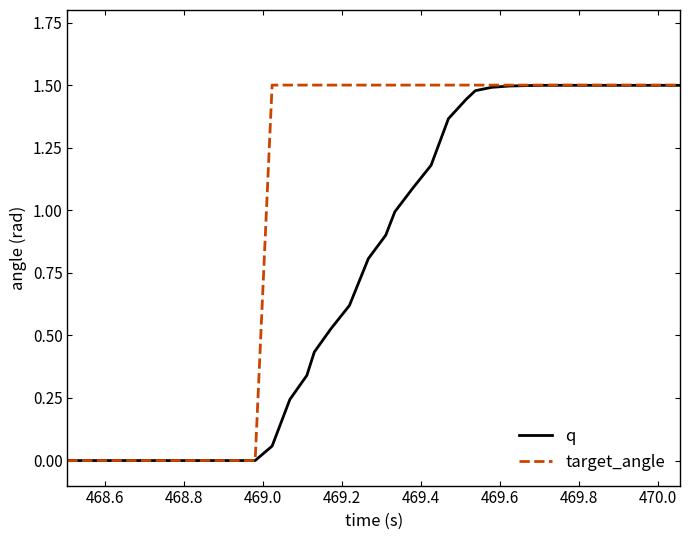

Which series has the largest total across all categories?

target_angle